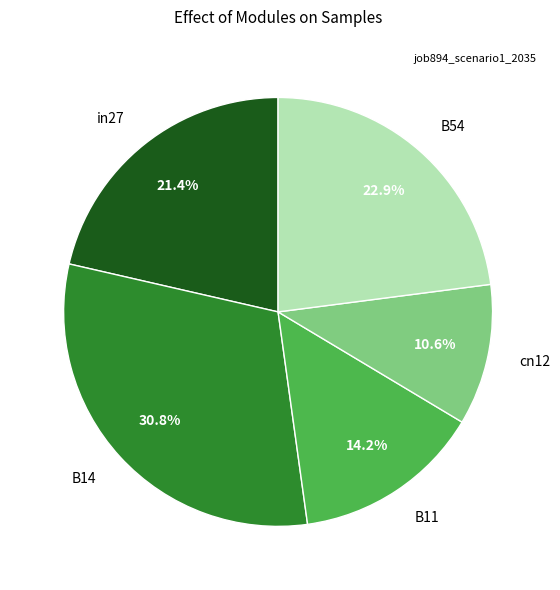

How many segments does this pie chart have?

5